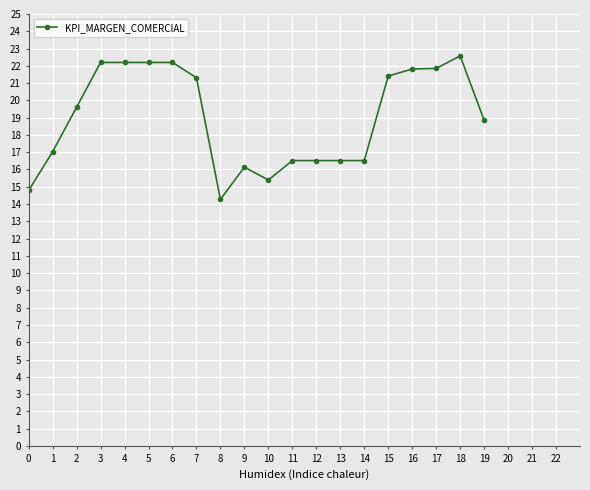

What is the change in value from 12 to 18?

+6.1